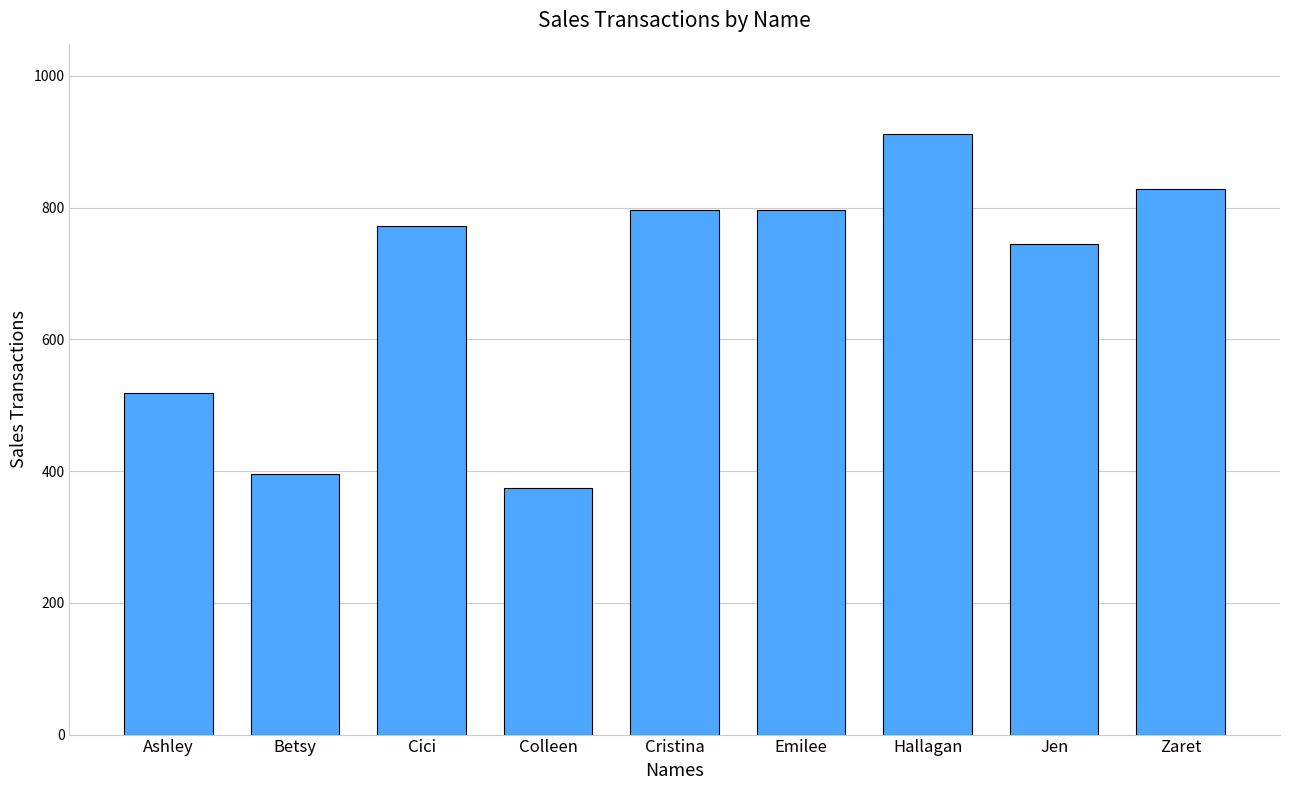

Where is the data nearest to the value 643?

Jen